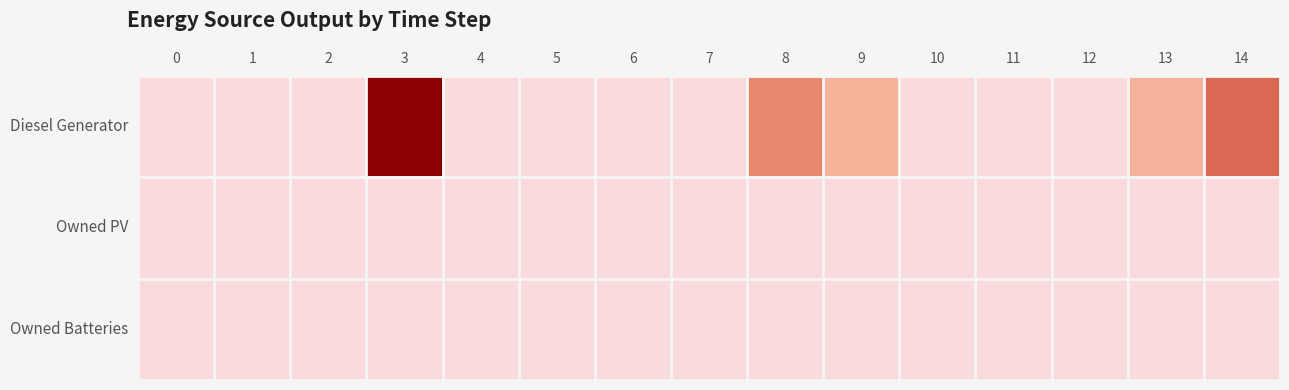

At which category is the sum across all series the highest?

3